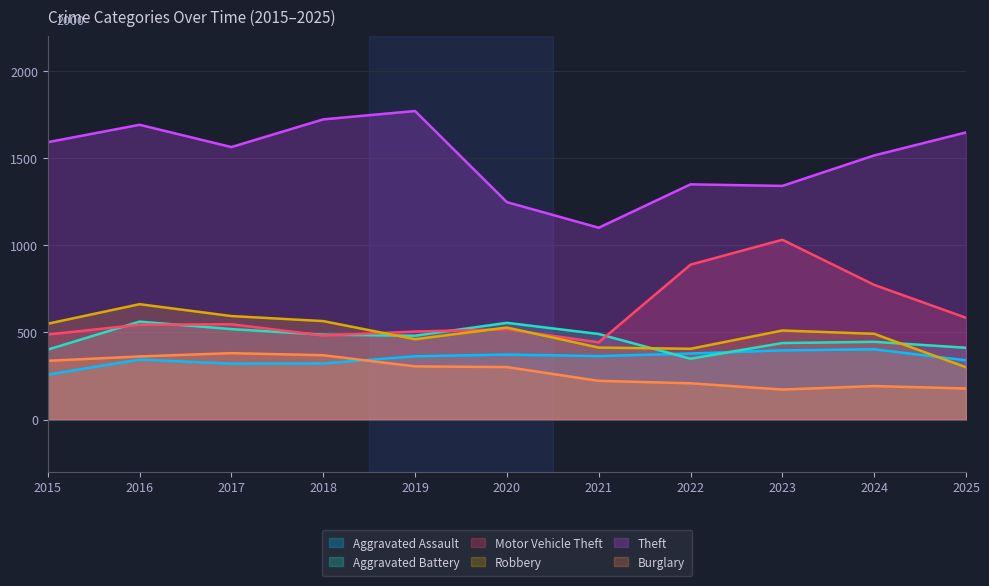

How many series are shown in this chart?

6